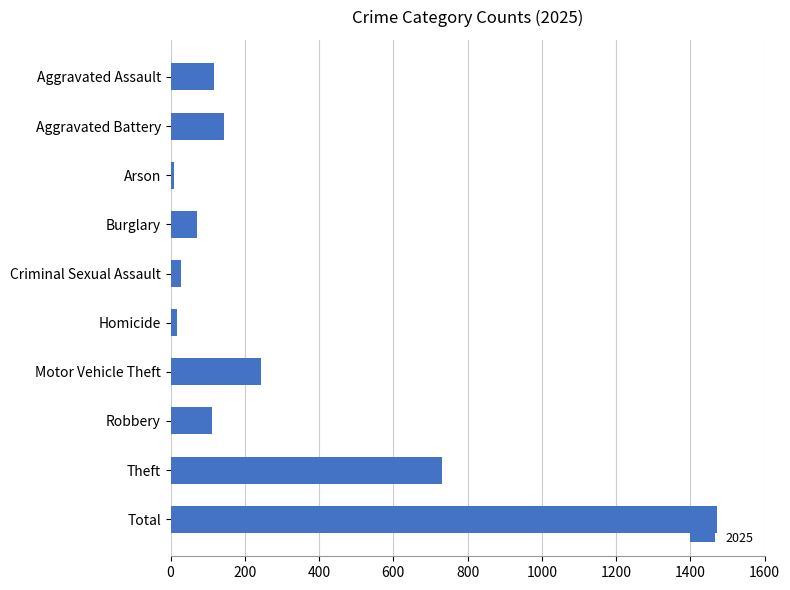

Where is the data nearest to the value 741?

Theft